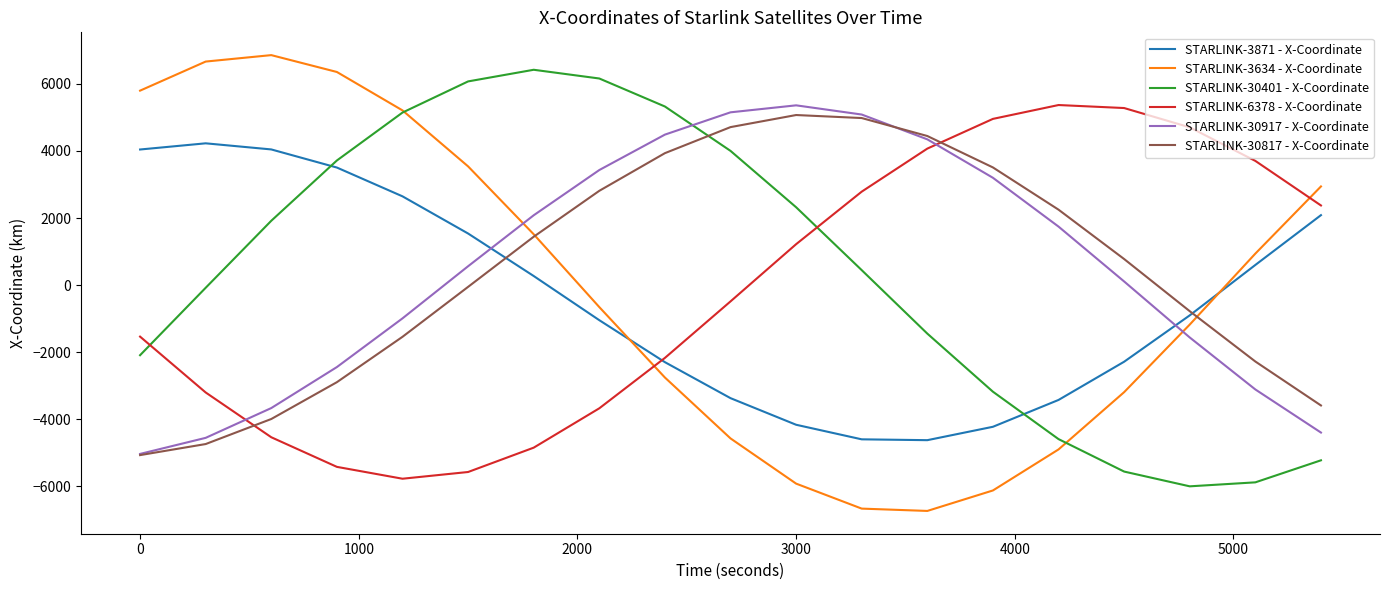

Which series has the widest spread of values?

STARLINK-3634 - X-Coordinate